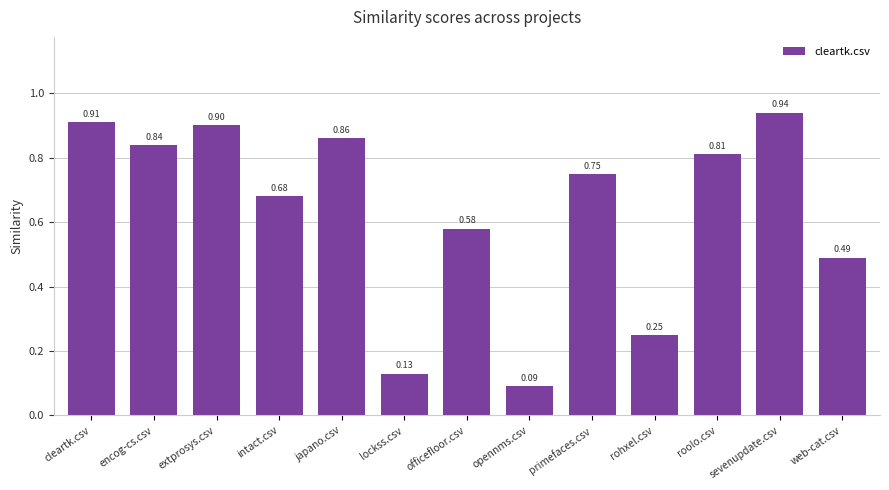

At which label is the value closest to 0?

opennms.csv